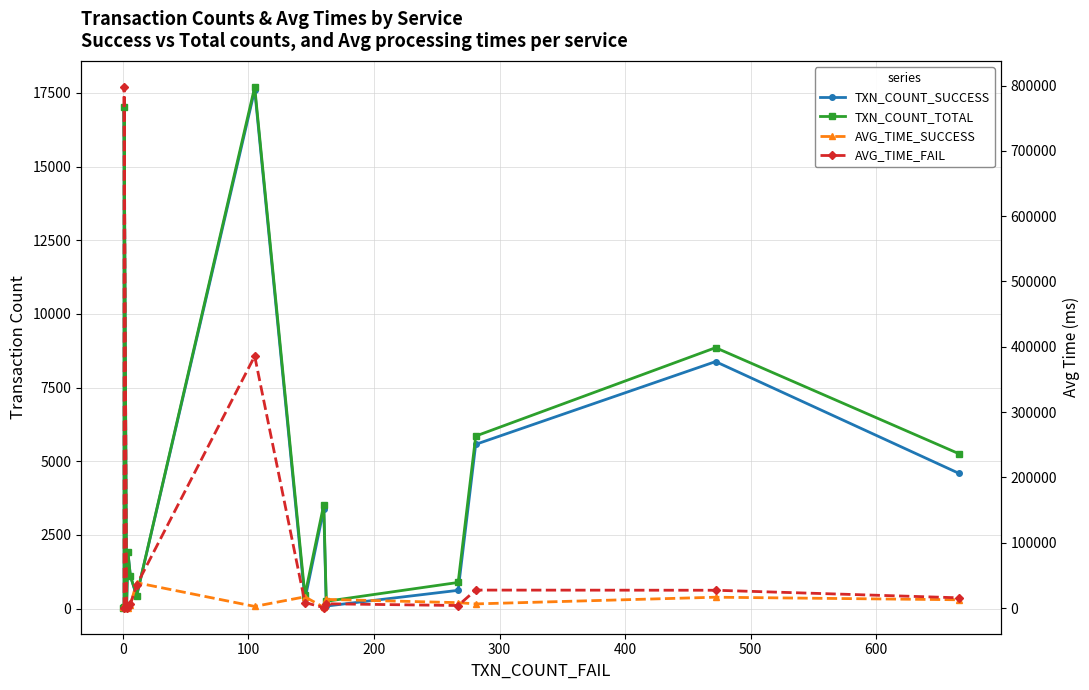

How many values in AVG_TIME_FAIL are above zero?

14